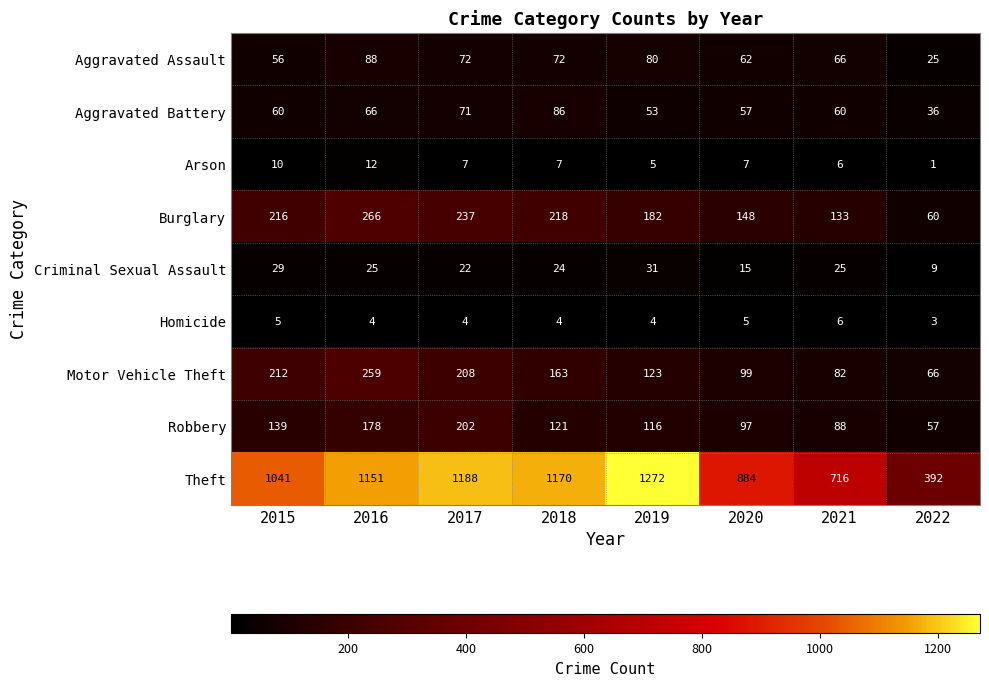

Rank the series by their maximum value, from lowest to highest.

Homicide, Arson, Criminal Sexual Assault, Aggravated Battery, Aggravated Assault, Robbery, Motor Vehicle Theft, Burglary, Theft